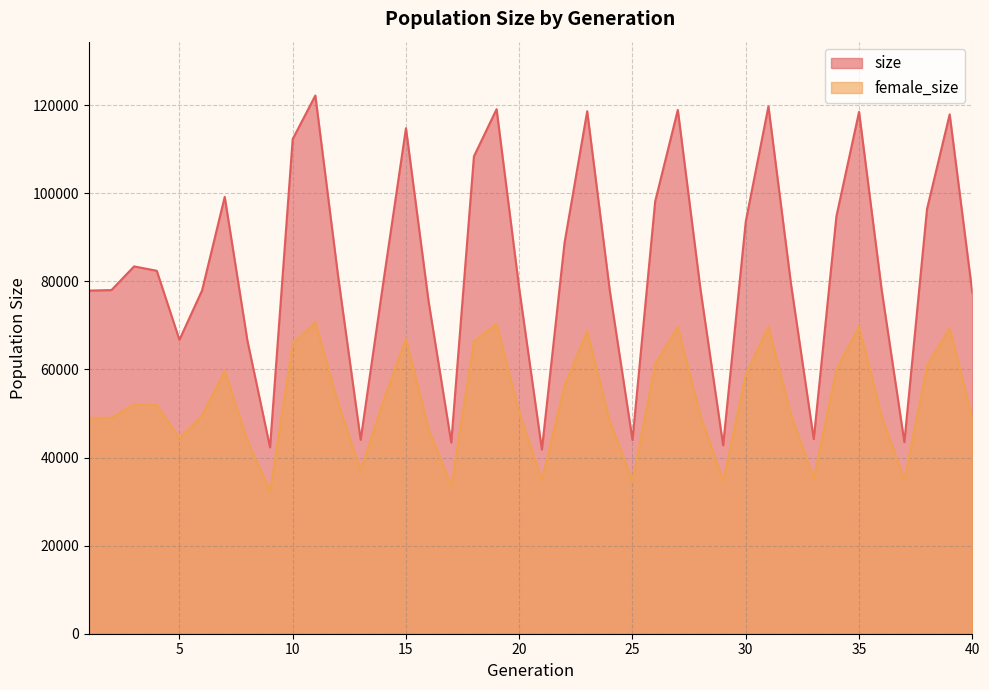

What is the total value across all series at 29?

77448